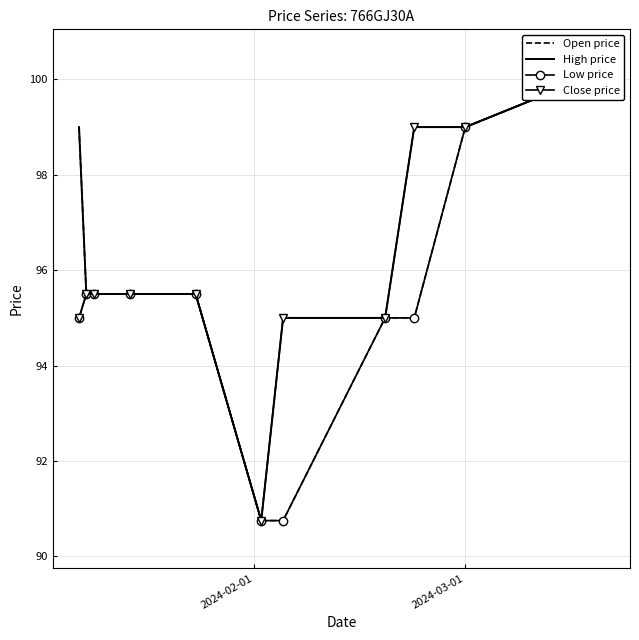

What are all the series names shown in the legend?

Open price, High price, Low price, Close price